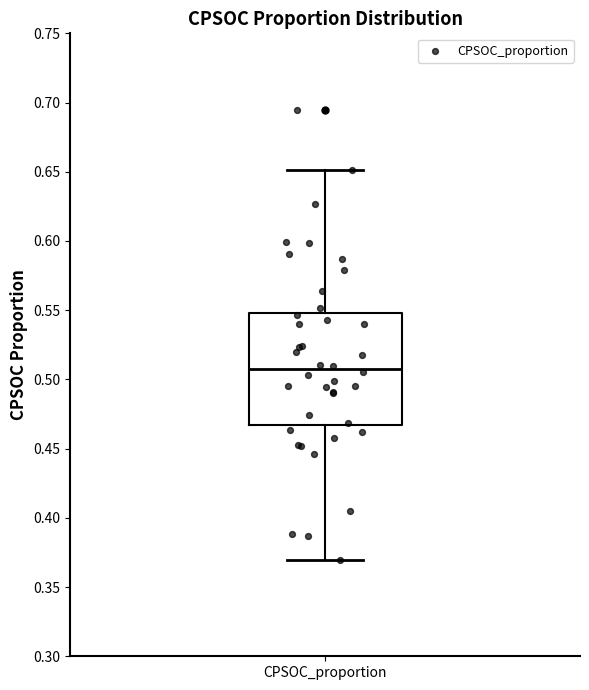

Transcribe this box plot: give where the median line is, the range the box spans, and where the two whiskers end, as read against the y-axis. The values are not printed on the chart, so give them approximately, as read against the axis.

median 0.510, box 0.465 to 0.550, whiskers 0.370 to 0.650